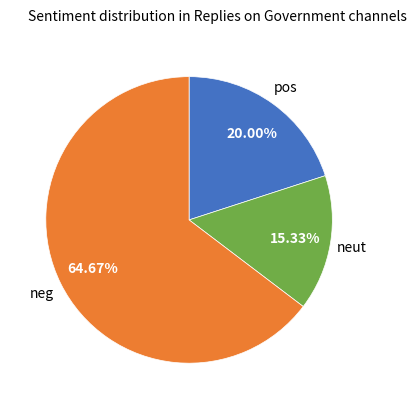

Does any single category account for the majority?

Yes